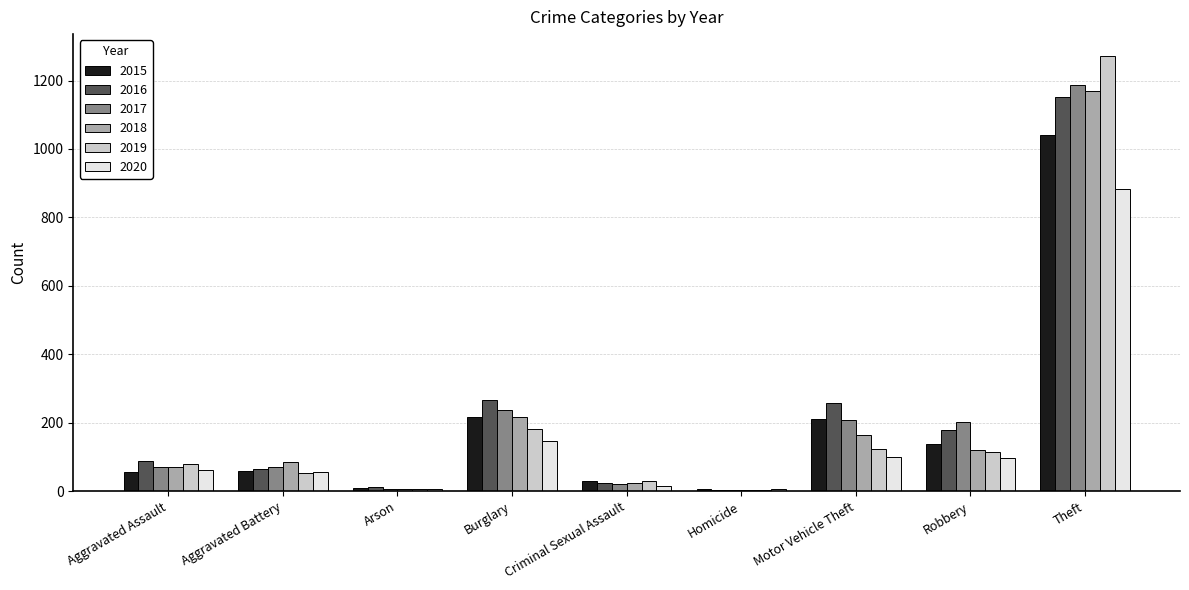

Is it true that 2015 equals 56 at Aggravated Assault?

True